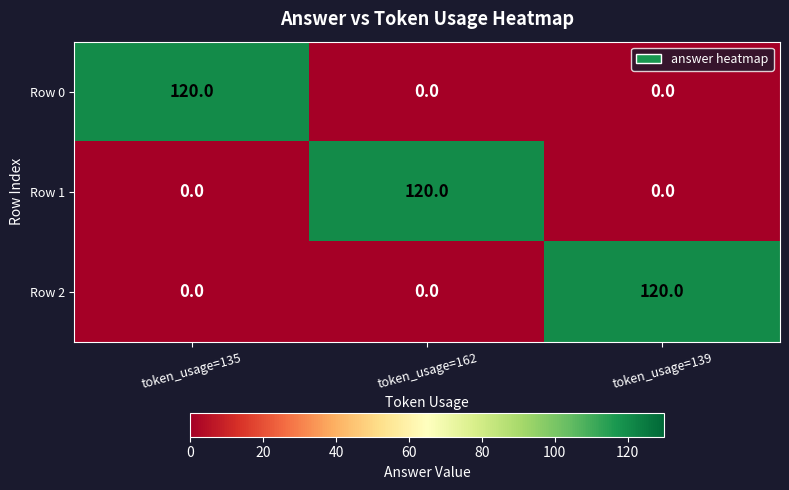

What is the total value across all series at token_usage=139?

120